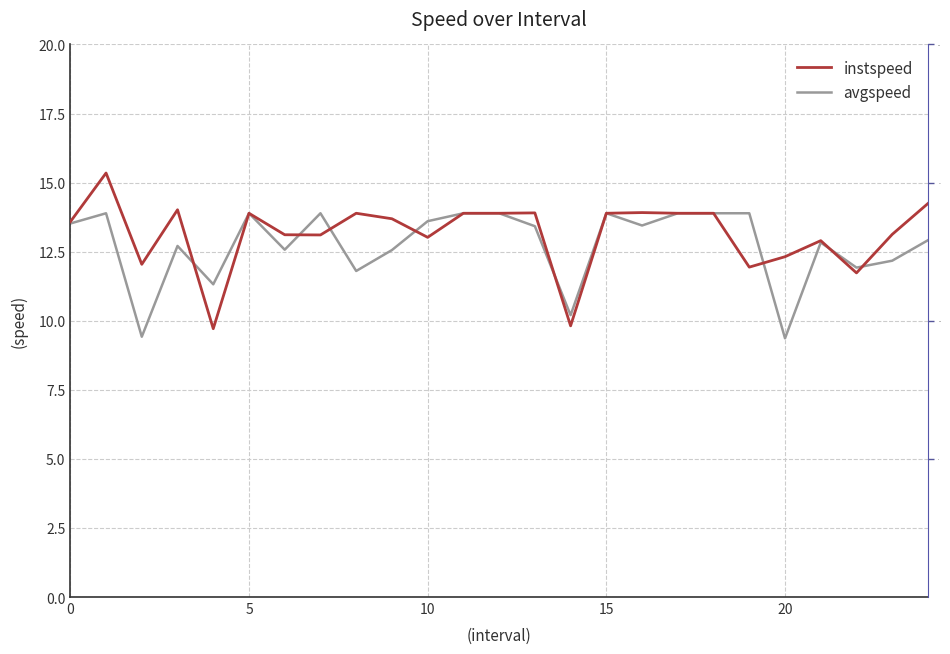

How many data points does each series have?

25